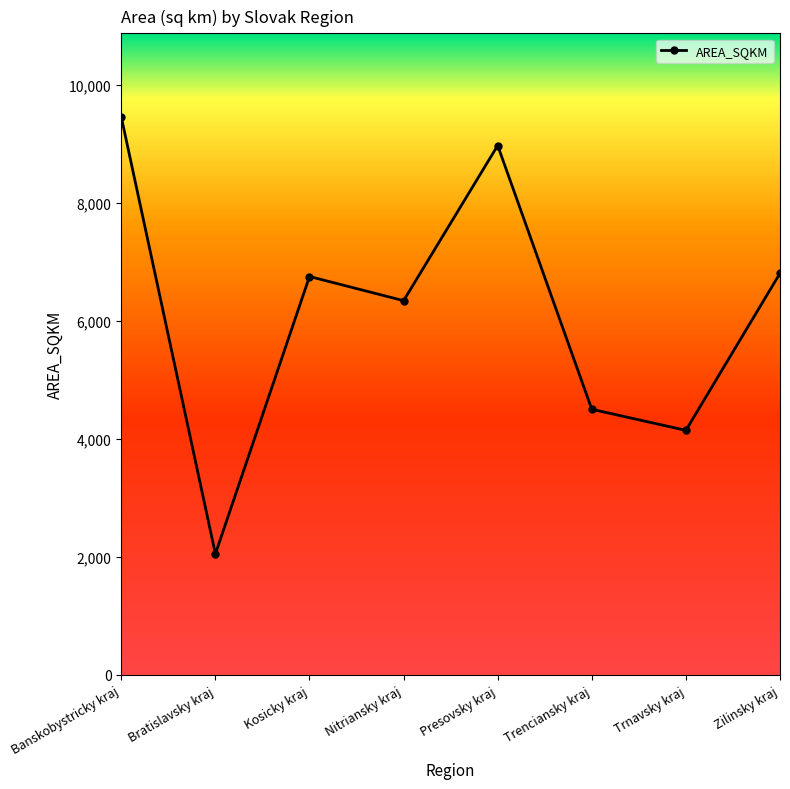

Reading right to left, list all the values displayed in this chart.

6806.9	4145.3	4501.8	8971.5	6342.5	6752.0	2051.6	9454.4